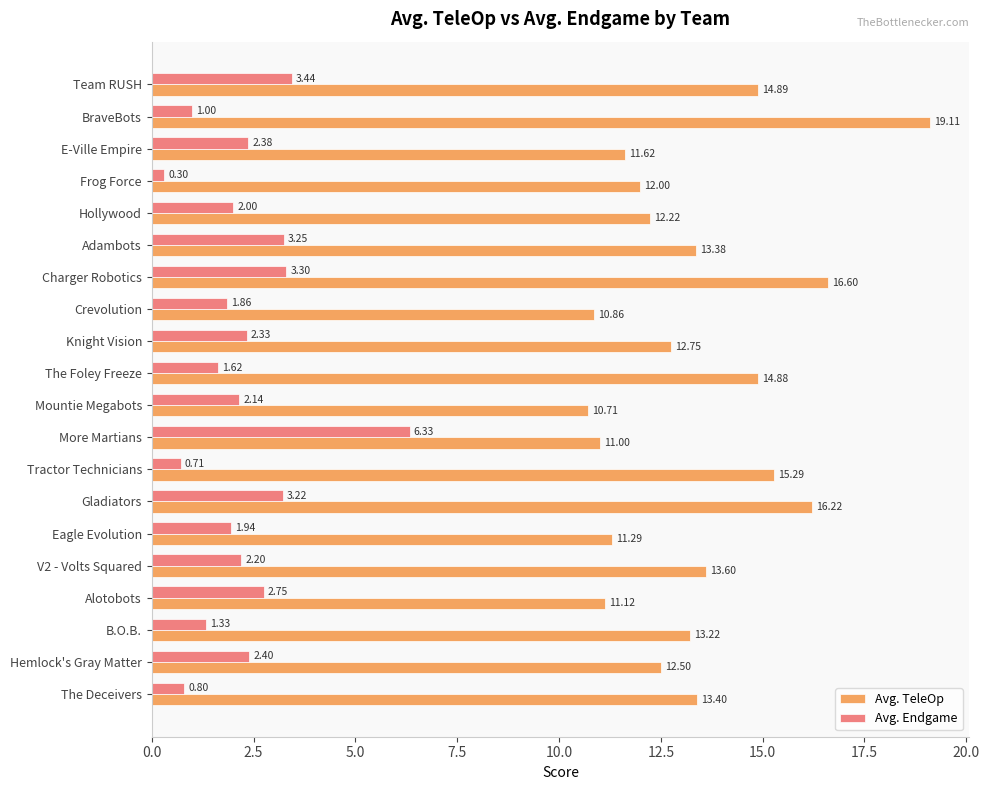

What is the minimum value shown in the chart?

0.3